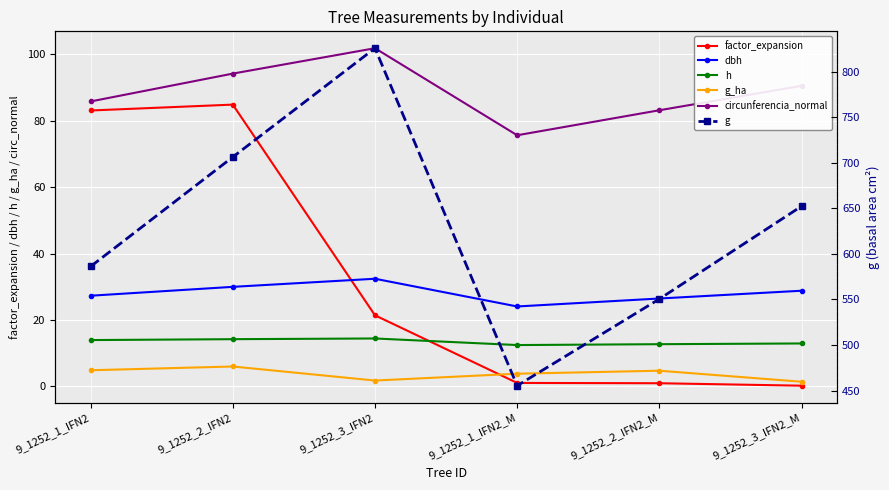

What are all the series names shown in the legend?

factor_expansion, dbh, h, g_ha, circunferencia_normal, g